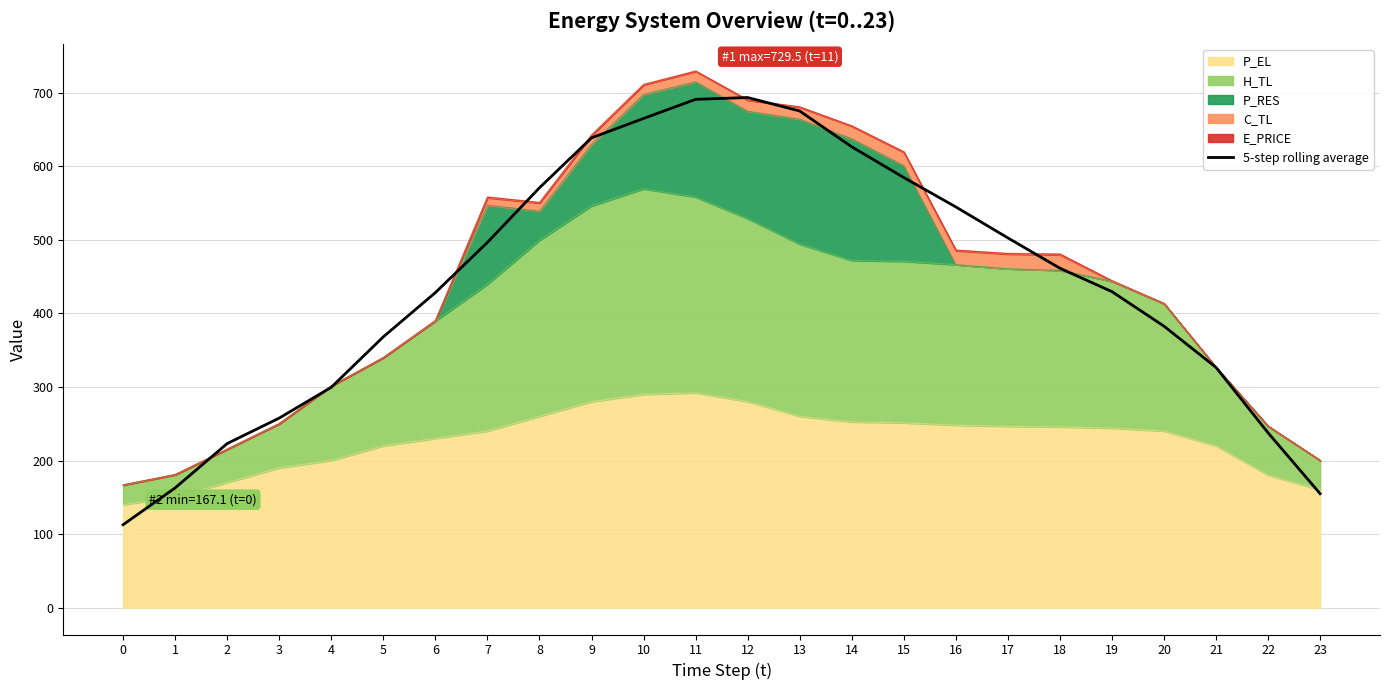

What is the value of the 9th point from the left?

570.7